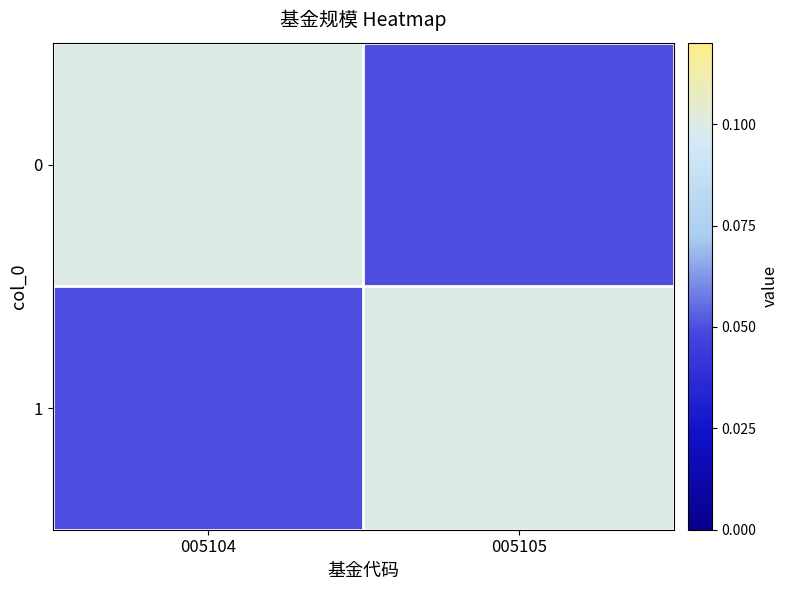

List the series in order of their peak value, highest first.

0, 1